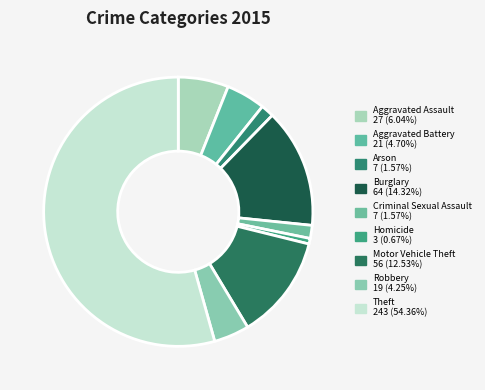

Which category has the smallest portion of the pie?

Homicide